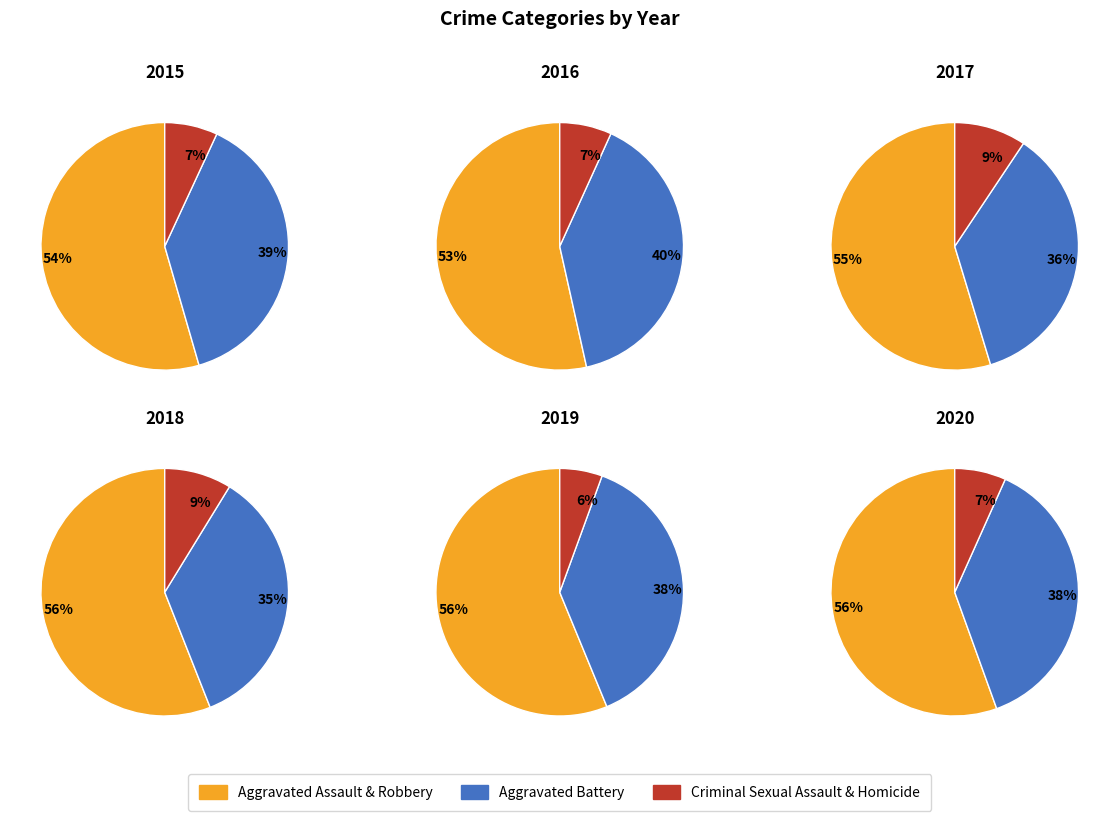

To the nearest percent, what portion does Aggravated Battery represent?

35%